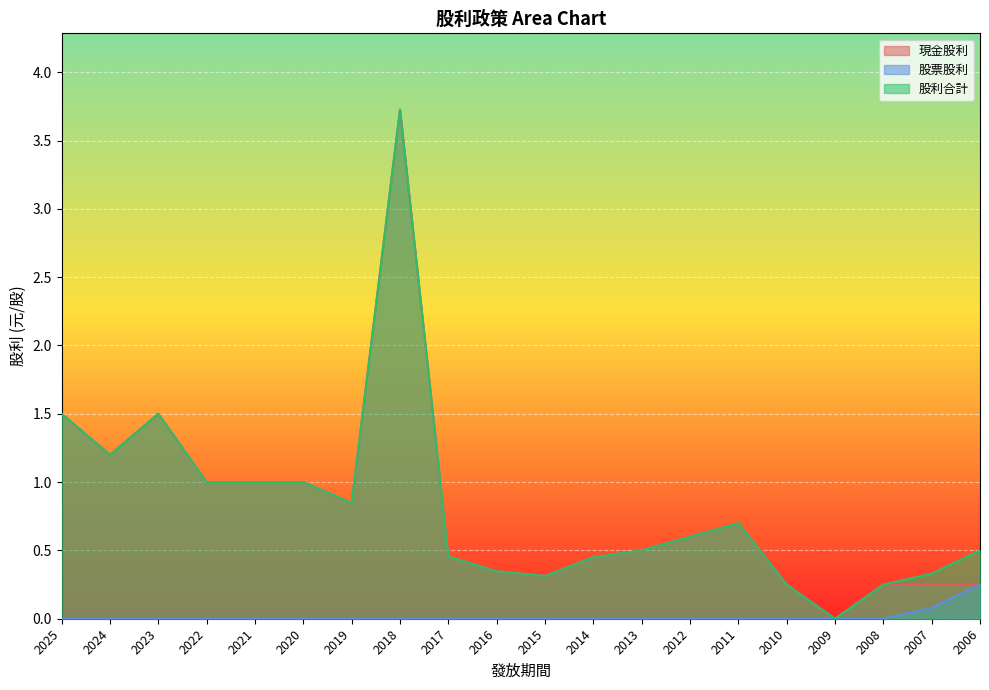

What is the sum of the 股利合計 values at 2007 and 2010?

0.6